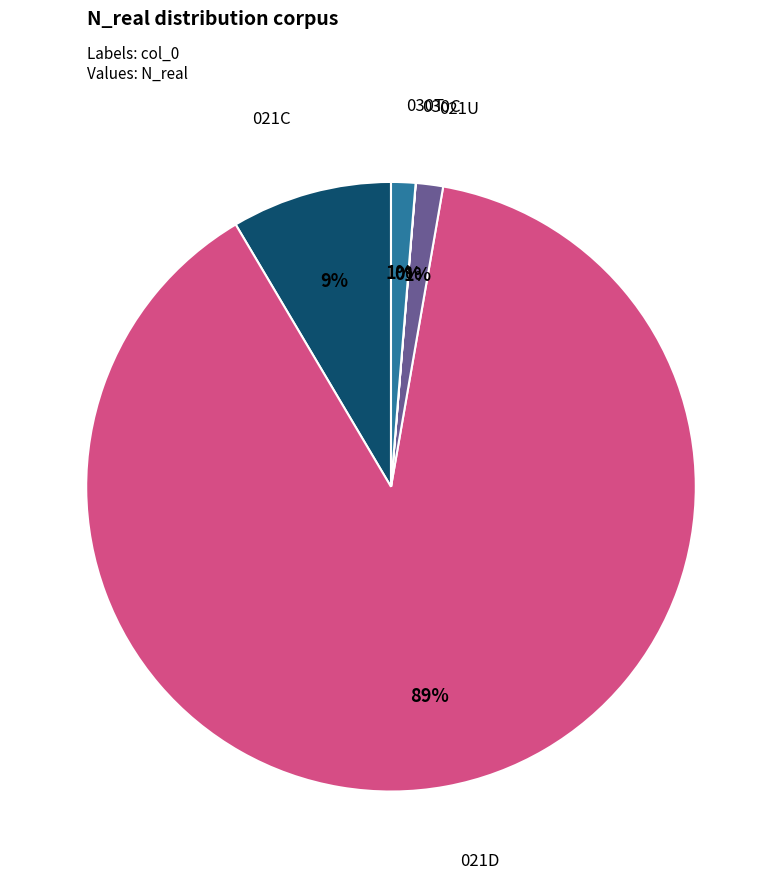

Does any single category account for the majority?

Yes